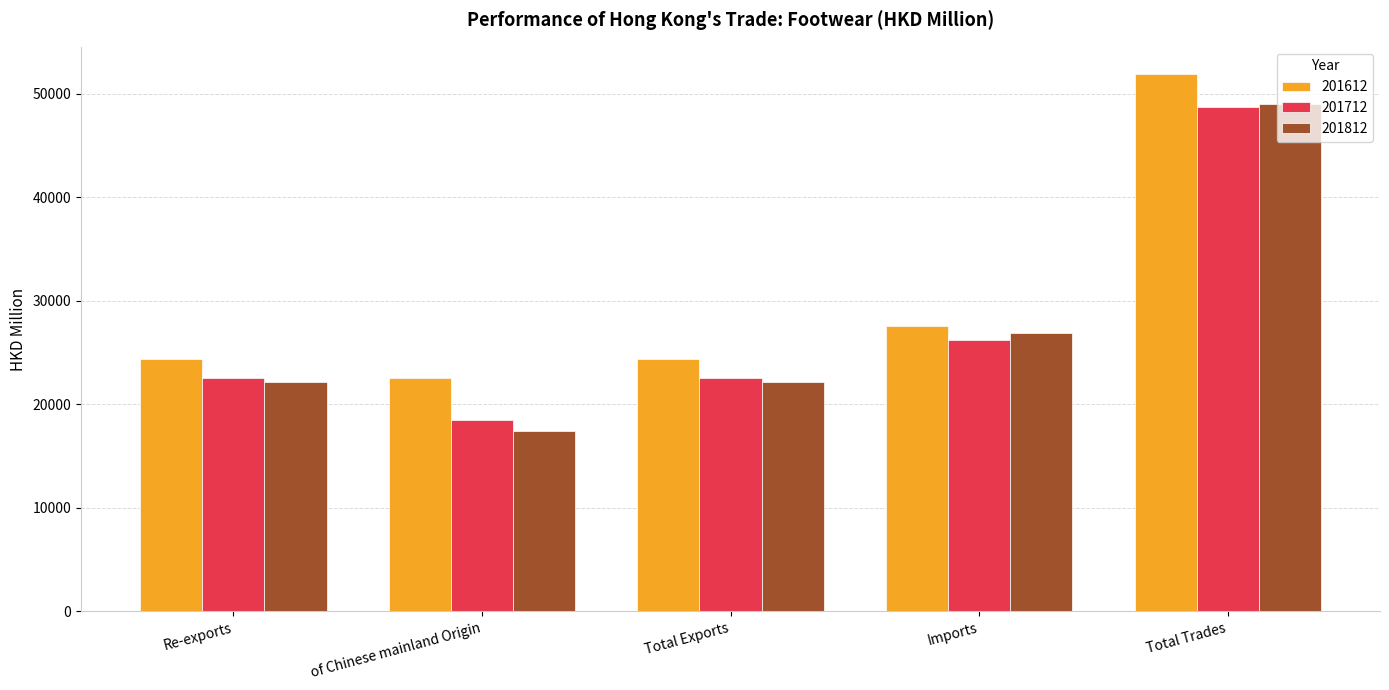

At which label is 201612 closest to 37267?

Imports